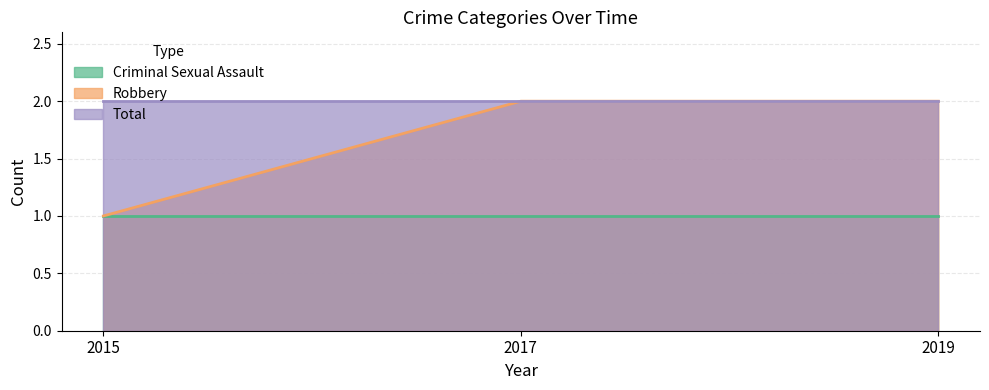

Which has a higher value, 2017 or 2019?

2017